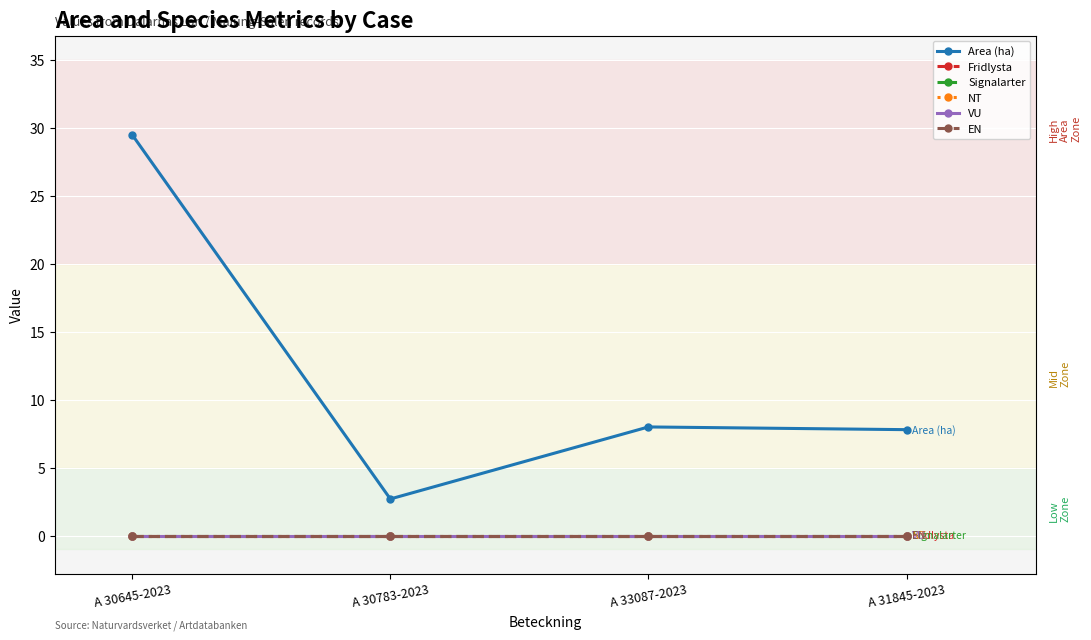

Is this an area chart (filled region under the line)?

No